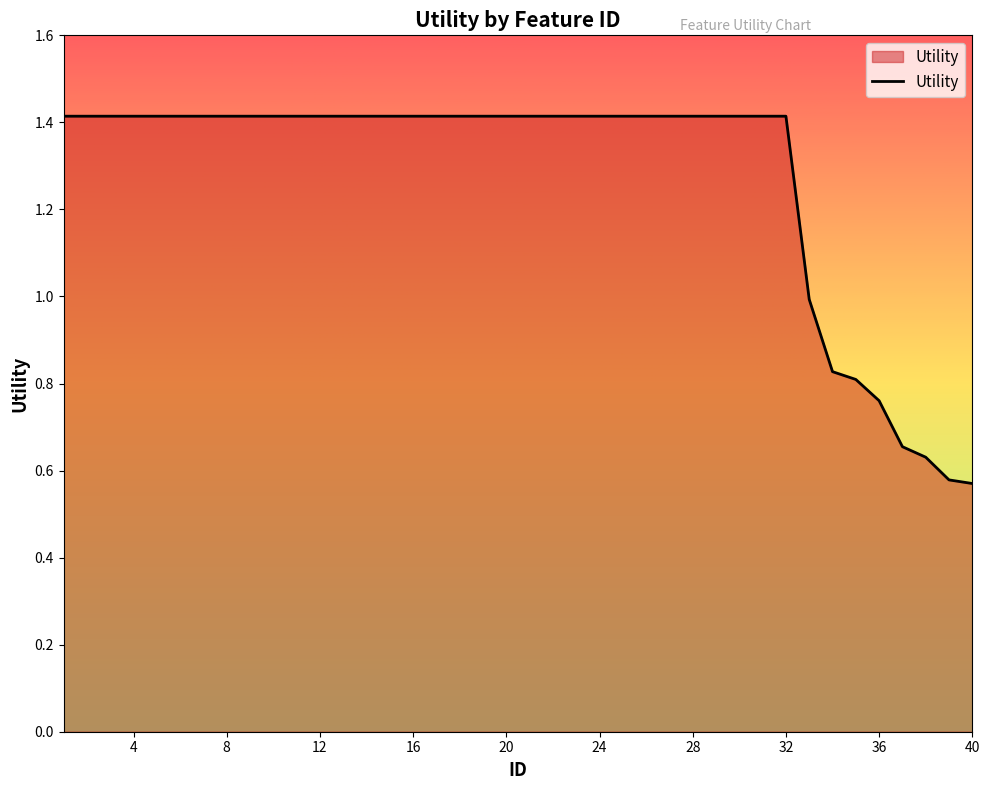

What is the greatest value displayed?

1.4